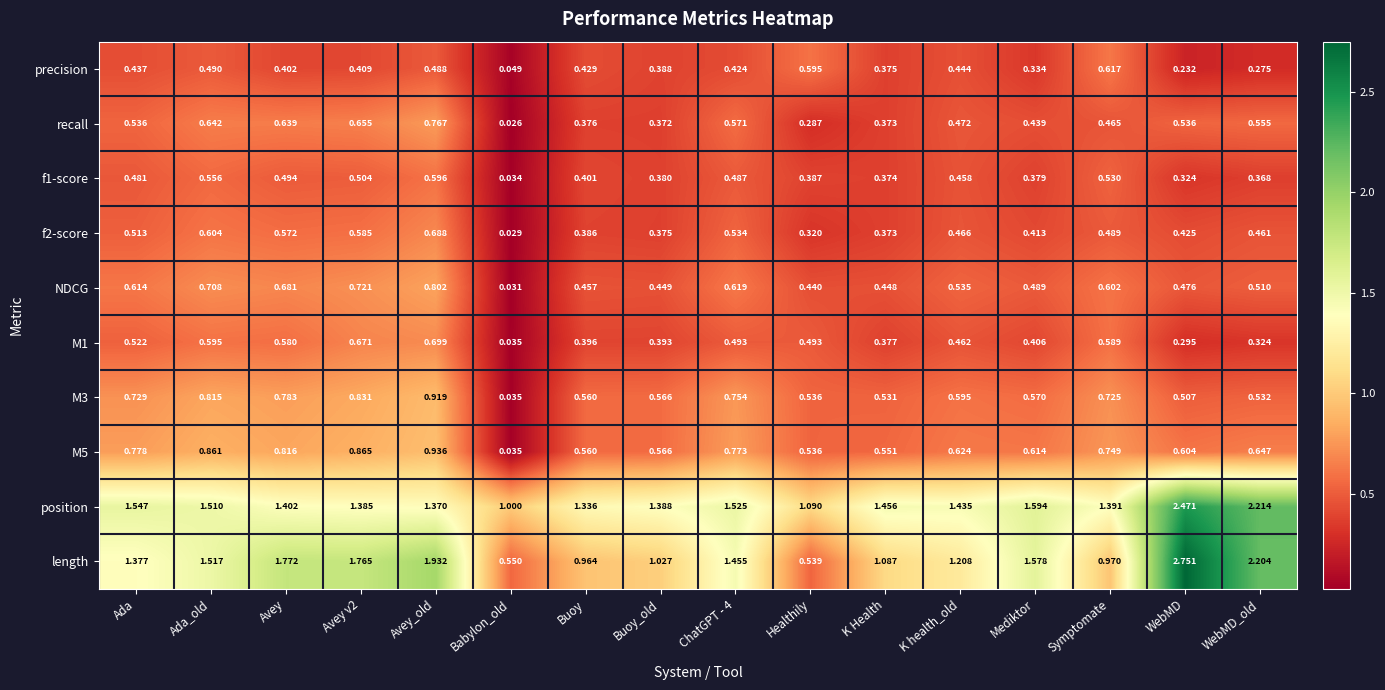

Rank the series by their maximum value, from highest to lowest.

length, position, M5, M3, NDCG, recall, M1, f2-score, precision, f1-score